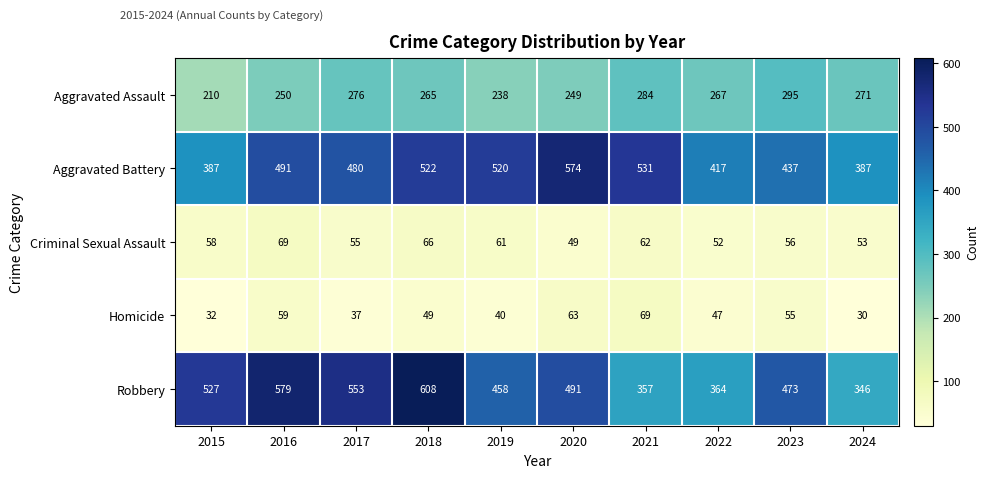

At which label is Homicide closest to 49?

2018